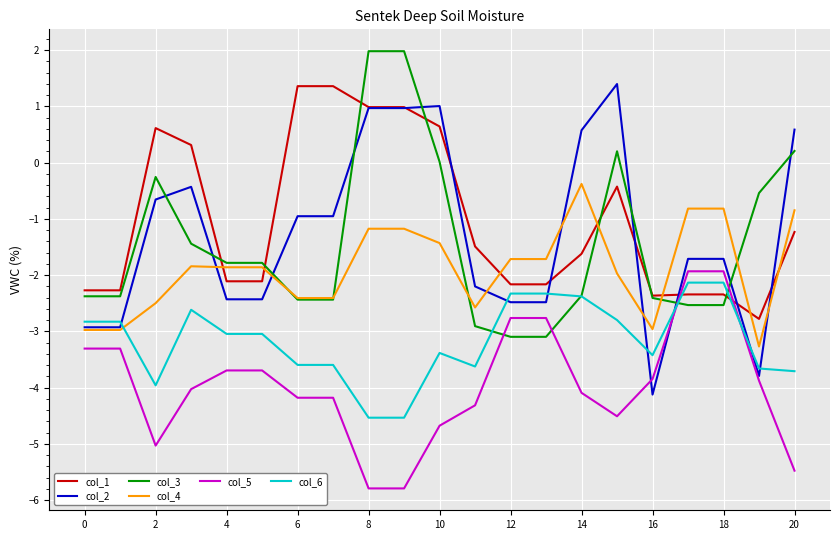

How many categories are shown in the chart?

21